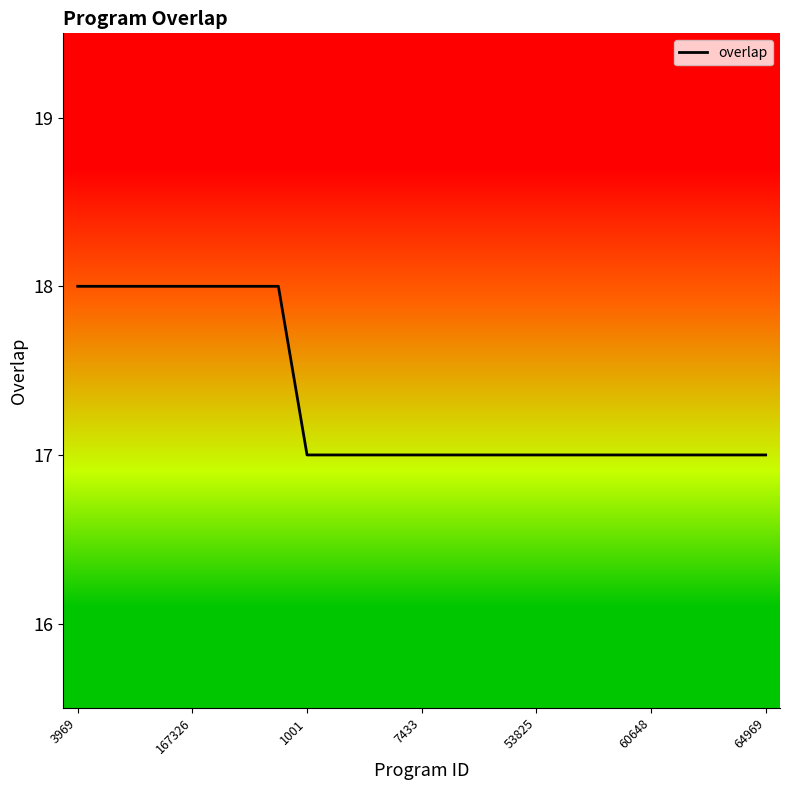

Does the chart display data point markers on the line(s)?

No